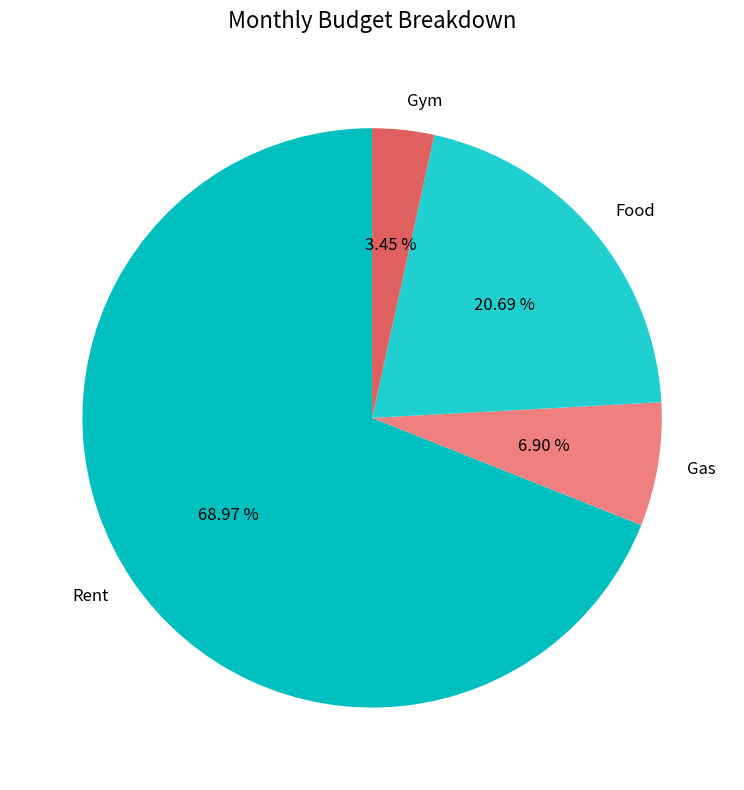

Rank the categories by value from highest to lowest.

Rent, Food, Gas, Gym